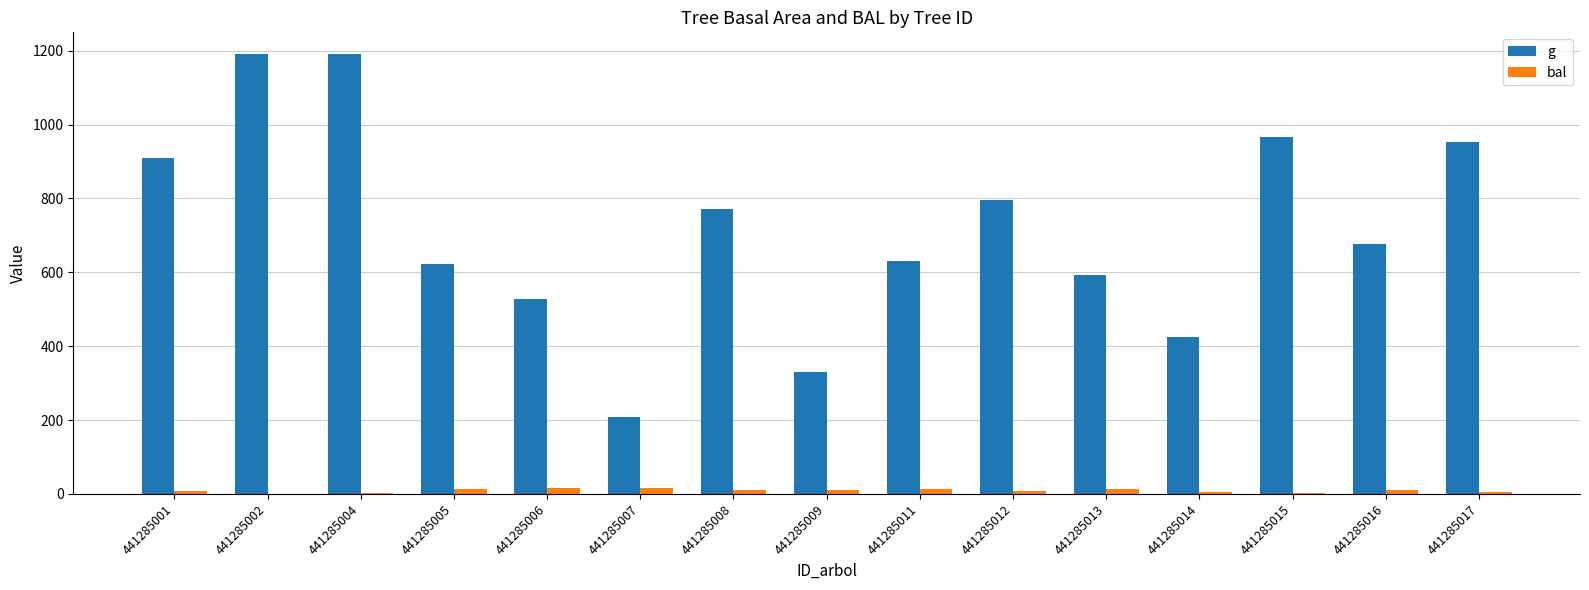

What is the maximum value for g?

1190.1